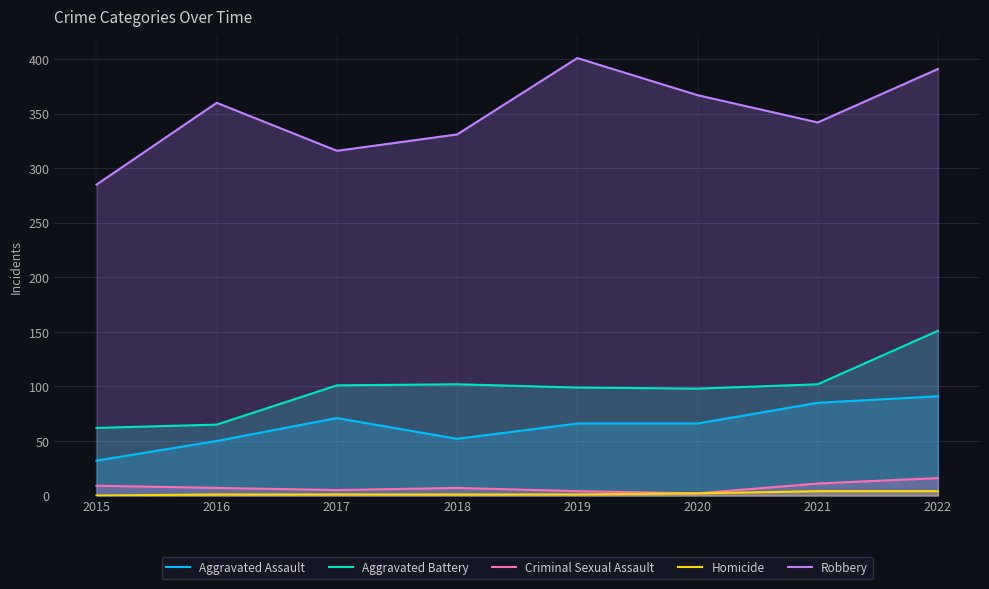

How many distinct data groups are displayed?

5